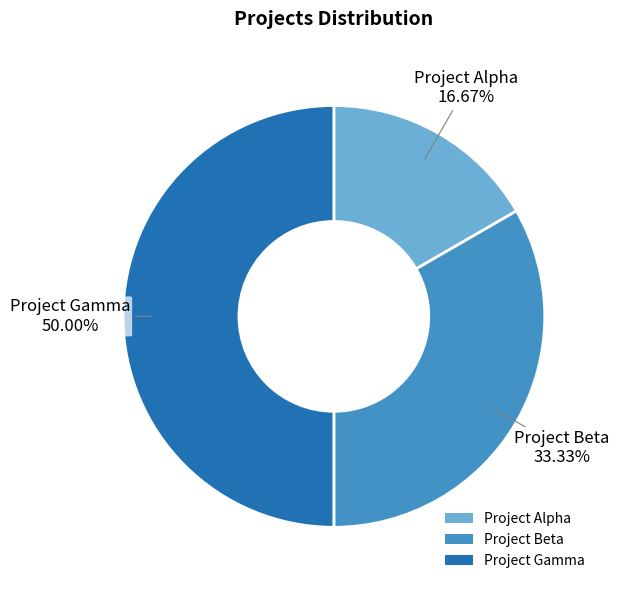

Which slice is the largest?

Project Gamma